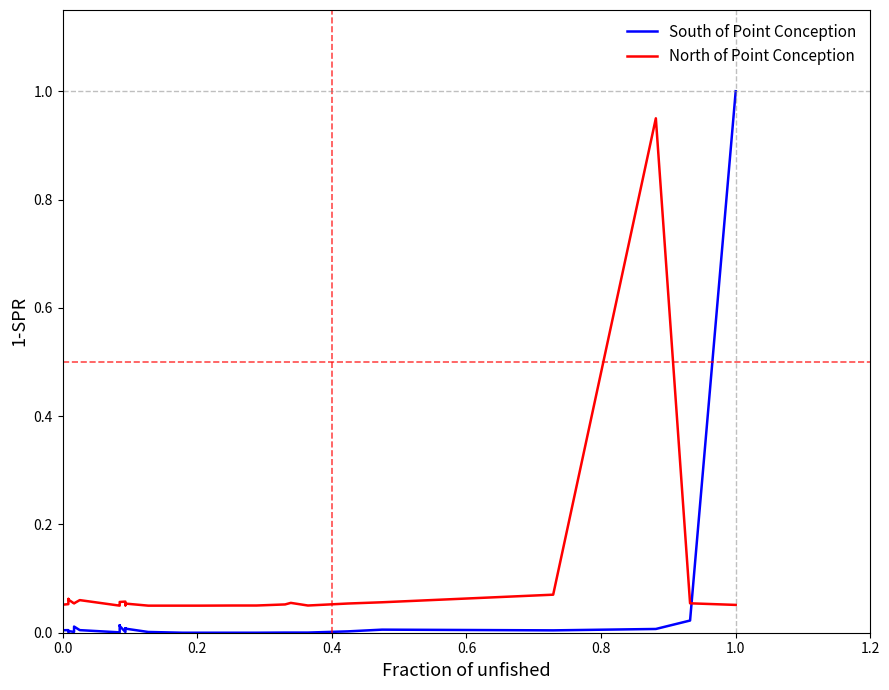

What are all the series names shown in the legend?

South of Point Conception, North of Point Conception